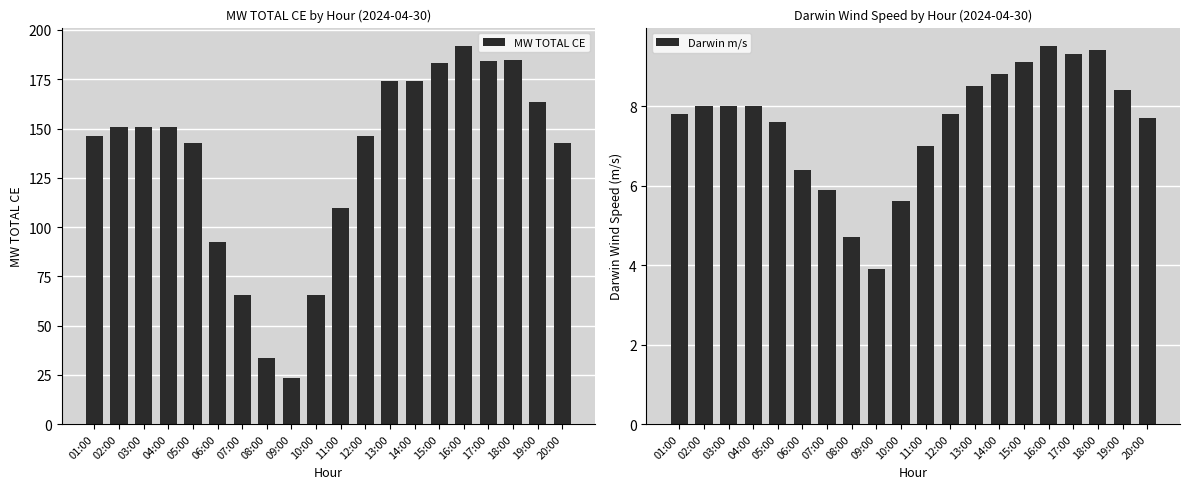

At 15:00, list the series in order from largest to smallest.

MW TOTAL CE, Darwin m/s